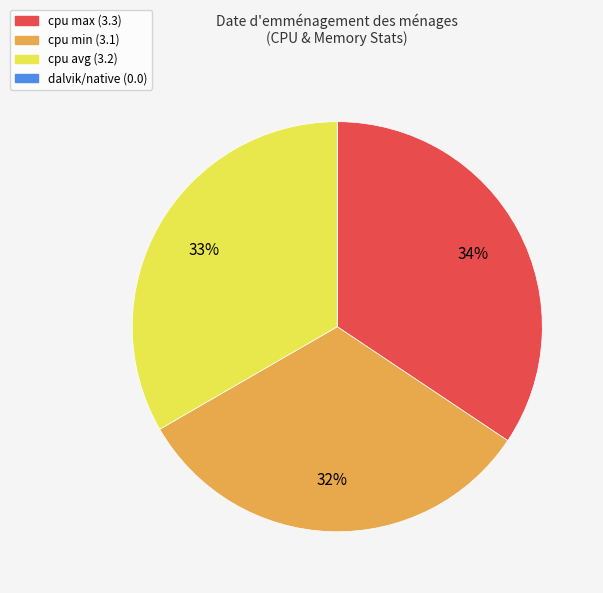

To the nearest percent, what portion does cpu max represent?

34%